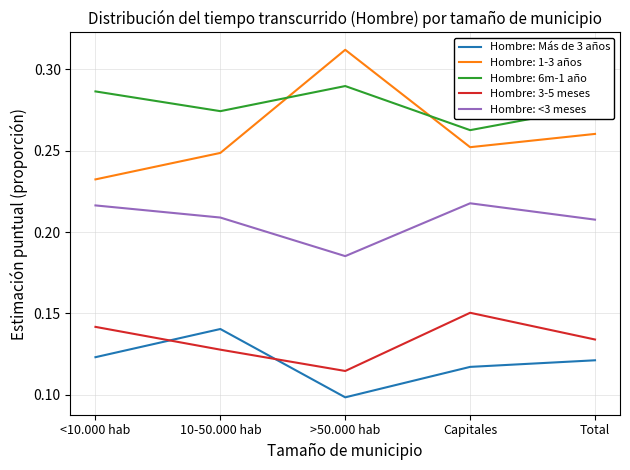

Count the Hombre: Más de 3 años values in the range 0 to 1.

5